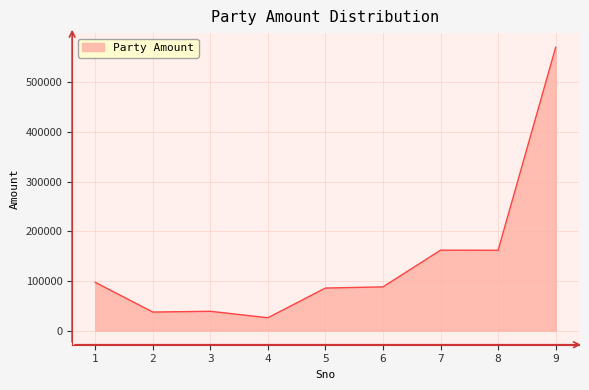

Read the value at 4, to the nearest 50.

25800